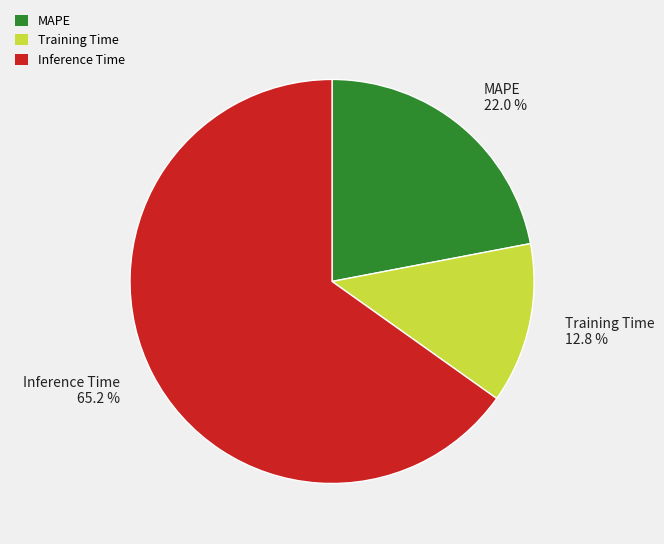

Rank the categories by value from lowest to highest.

Training Time, MAPE, Inference Time